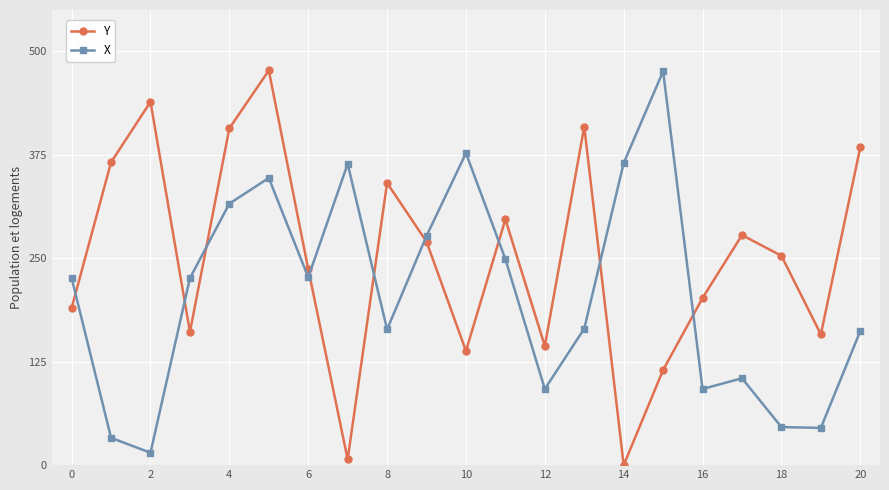

Which series has the largest total across all categories?

Y